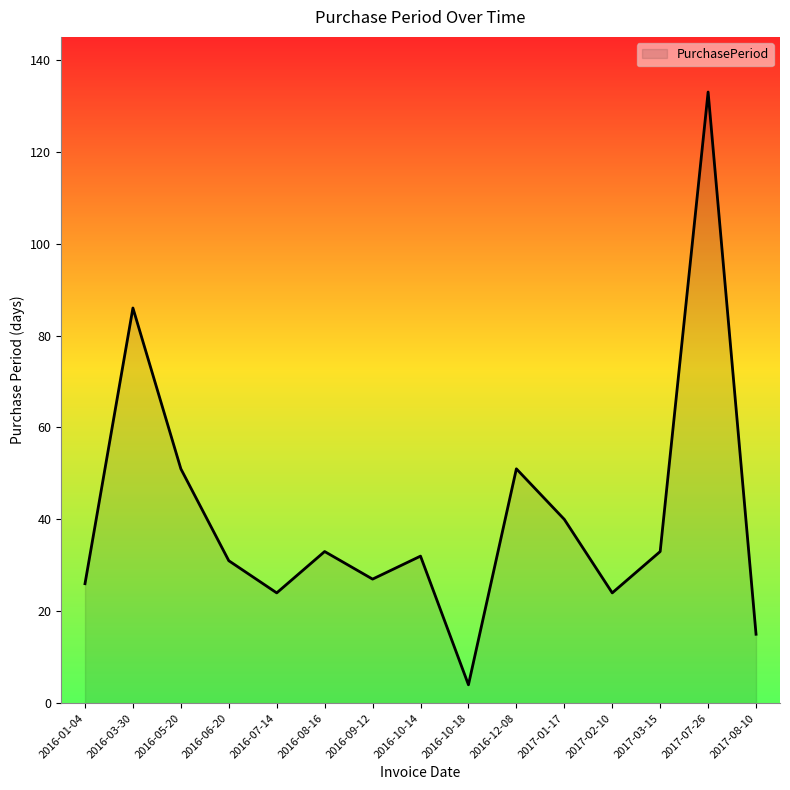

What is the maximum value shown in the chart?

133